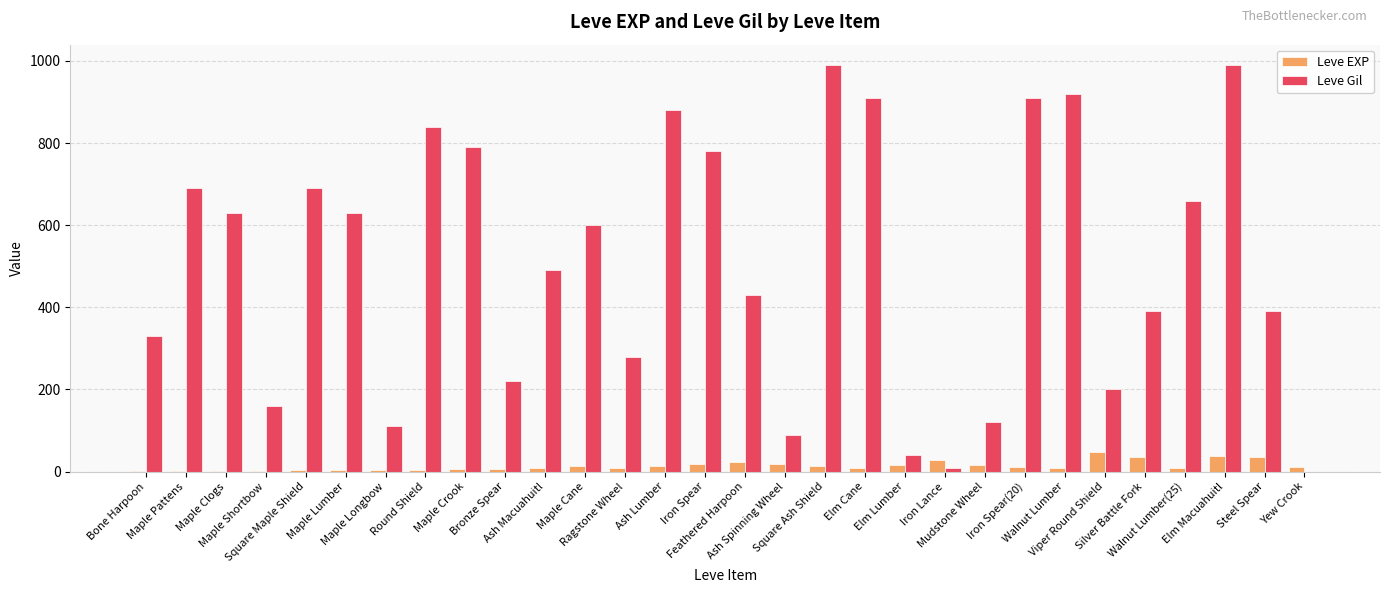

What is the greatest value displayed?

990